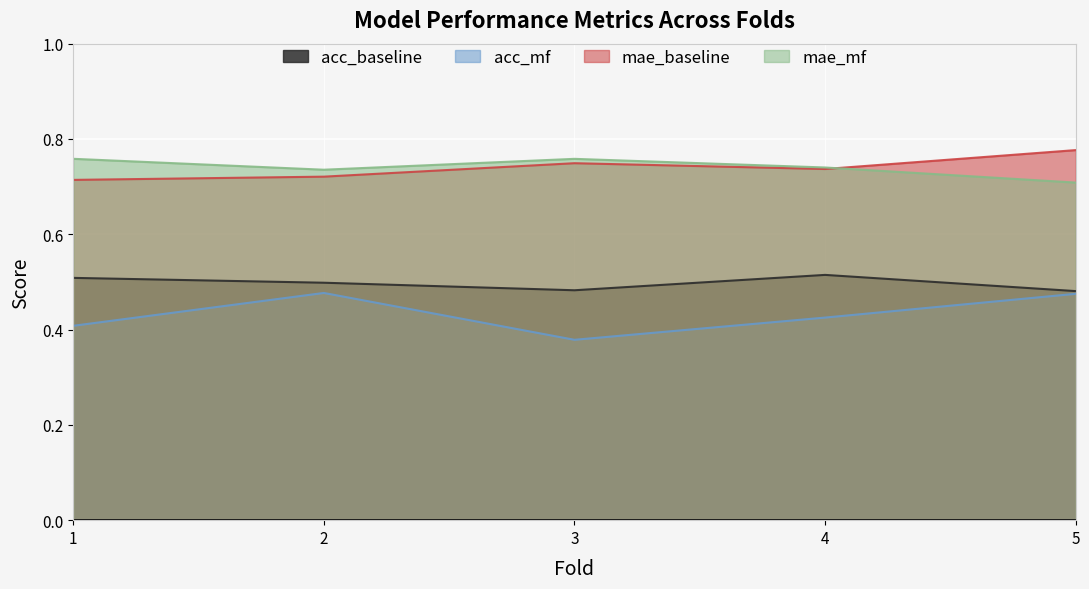

Does the chart display data point markers on the line(s)?

No